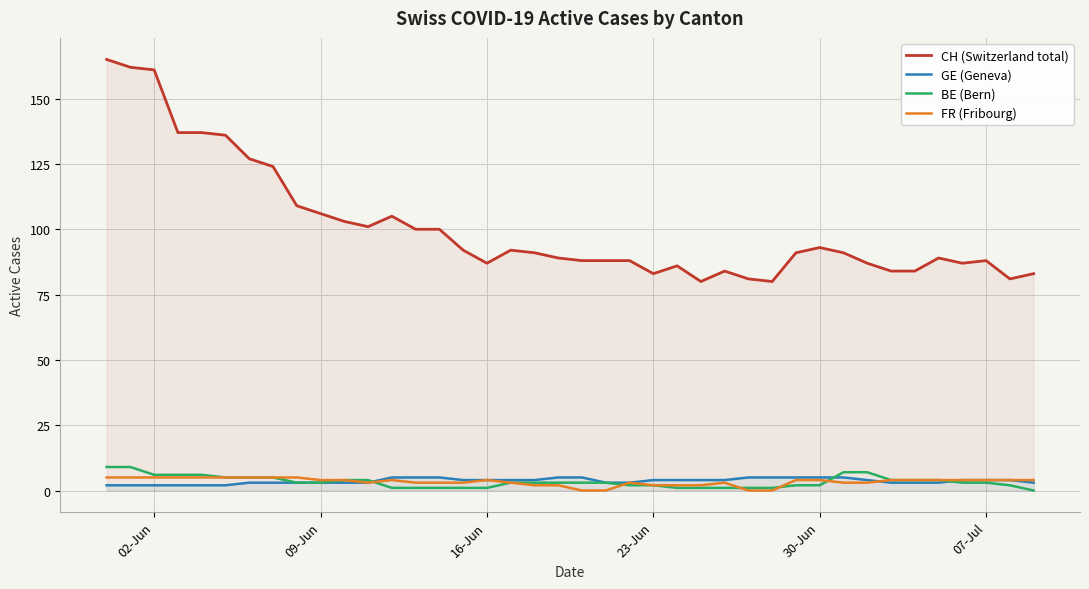

True or false: BE (Bern) has more than 0 points higher than both neighbors.

False